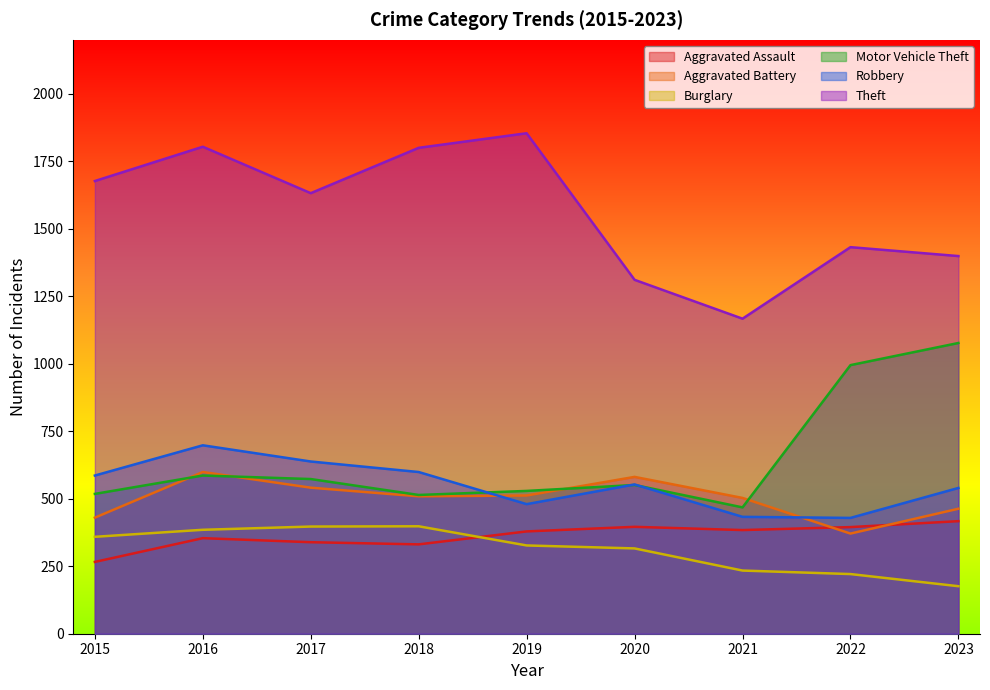

True or false: Burglary has a value of 234 at 2021.

True